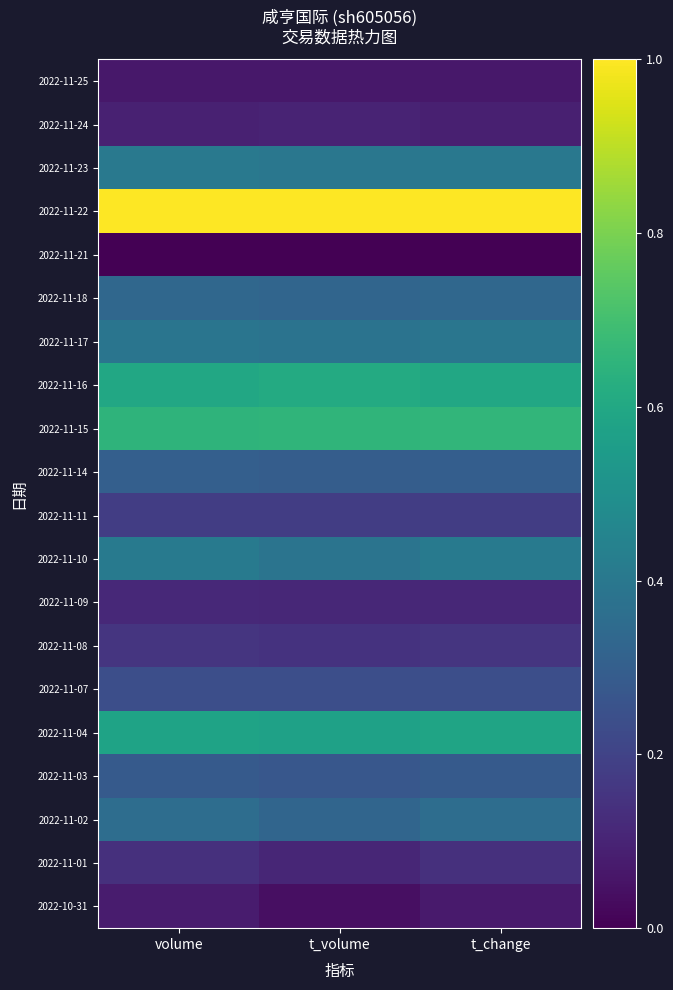

Reading left to right, list all the values displayed in this chart.

2022-11-25: volume=0.1	t_volume=0.1	t_change=0.1
2022-11-24: volume=0.1	t_volume=0.1	t_change=0.1
2022-11-23: volume=0.4	t_volume=0.4	t_change=0.4
2022-11-22: volume=1.0	t_volume=1.0	t_change=1.0
2022-11-21: volume=0.0	t_volume=0.0	t_change=0.0
2022-11-18: volume=0.3	t_volume=0.3	t_change=0.3
2022-11-17: volume=0.4	t_volume=0.4	t_change=0.4
2022-11-16: volume=0.6	t_volume=0.6	t_change=0.6
2022-11-15: volume=0.7	t_volume=0.7	t_change=0.7
2022-11-14: volume=0.3	t_volume=0.3	t_change=0.3
2022-11-11: volume=0.2	t_volume=0.2	t_change=0.2
2022-11-10: volume=0.4	t_volume=0.4	t_change=0.4
2022-11-09: volume=0.1	t_volume=0.1	t_change=0.1
2022-11-08: volume=0.2	t_volume=0.1	t_change=0.2
2022-11-07: volume=0.2	t_volume=0.2	t_change=0.2
2022-11-04: volume=0.6	t_volume=0.6	t_change=0.6
2022-11-03: volume=0.3	t_volume=0.3	t_change=0.3
2022-11-02: volume=0.4	t_volume=0.3	t_change=0.4
2022-11-01: volume=0.1	t_volume=0.1	t_change=0.1
2022-10-31: volume=0.1	t_volume=0.0	t_change=0.1